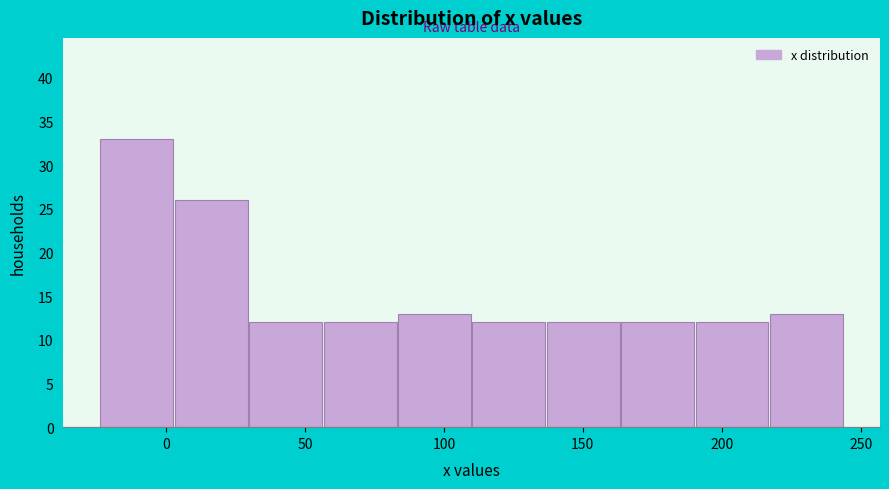

Reading left to right, list every bar in this chart as the range it spans on the x-axis followed by its height. Neither the bar edges nor the heights are printed on the chart, so give them approximately, as read against the axes.

-25 to 5: 33
5 to 30: 26
30 to 55: 12
55 to 85: 12
85 to 110: 13
110 to 135: 12
135 to 165: 12
165 to 190: 12
190 to 215: 12
215 to 245: 13